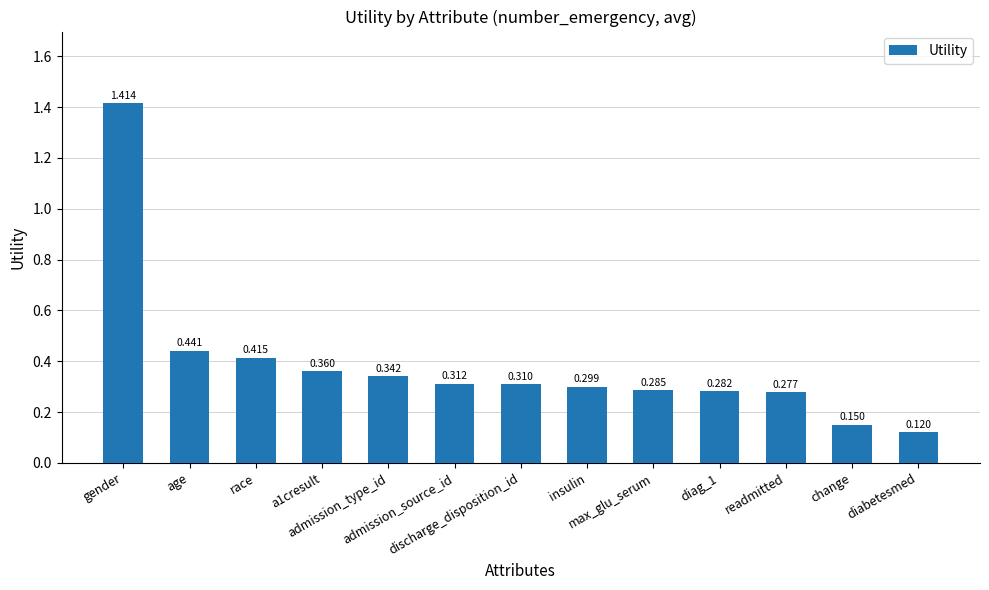

Is it true that the value at max_glu_serum is 0.3?

True